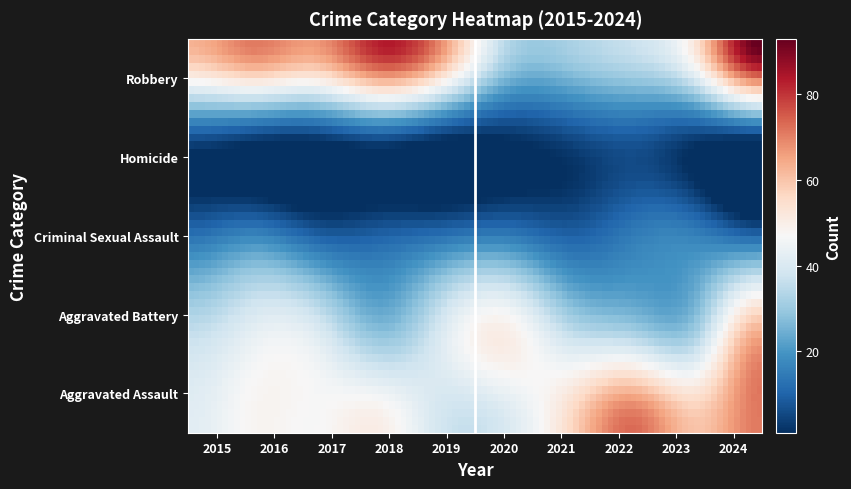

Count the number of data series in this chart.

5